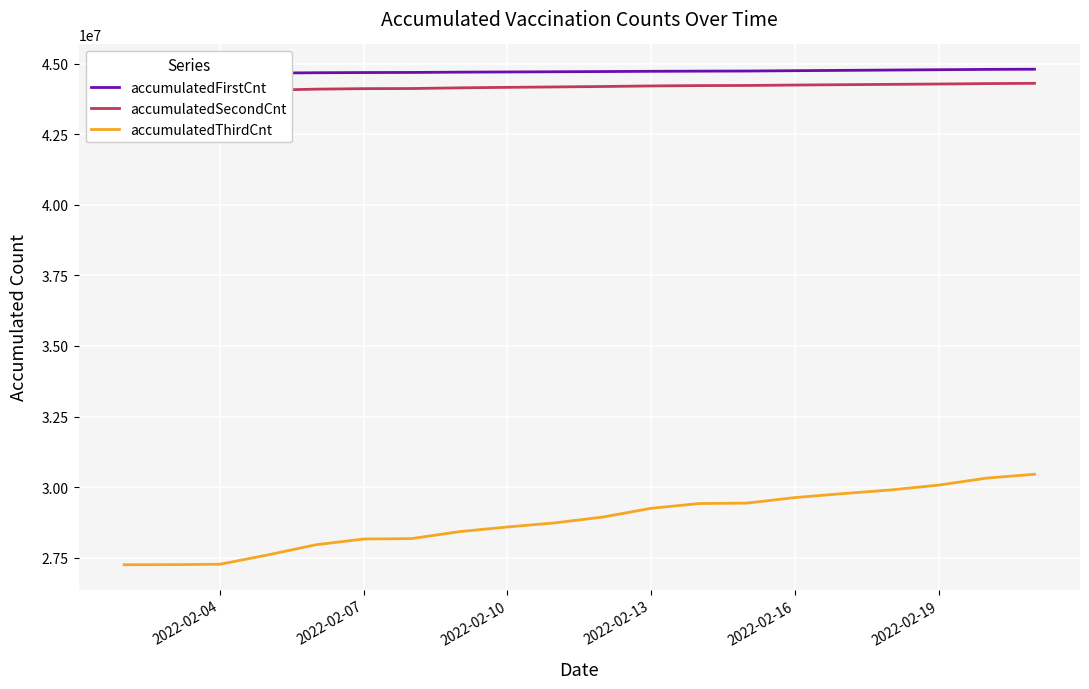

Reading left to right, what are all the values shown in this chart?

accumulatedFirstCnt: 44641155	44641252	44646116	44662073	44674704	44682004	44685645	44695583	44702813	44709471	44717281	44725665	44731422	44735534	44747612	44759063	44770186	44781818	44793441	44799668
accumulatedSecondCnt: 43996254	43996436	44001773	44058071	44093746	44111790	44116017	44140144	44157689	44172060	44187867	44207604	44219791	44224116	44239362	44251678	44263131	44275601	44290944	44300451
accumulatedThirdCnt: 27254310	27257075	27271785	27601945	27961180	28165353	28179462	28426995	28591187	28738736	28945086	29252468	29421672	29436831	29631914	29772287	29902488	30073431	30321882	30457447